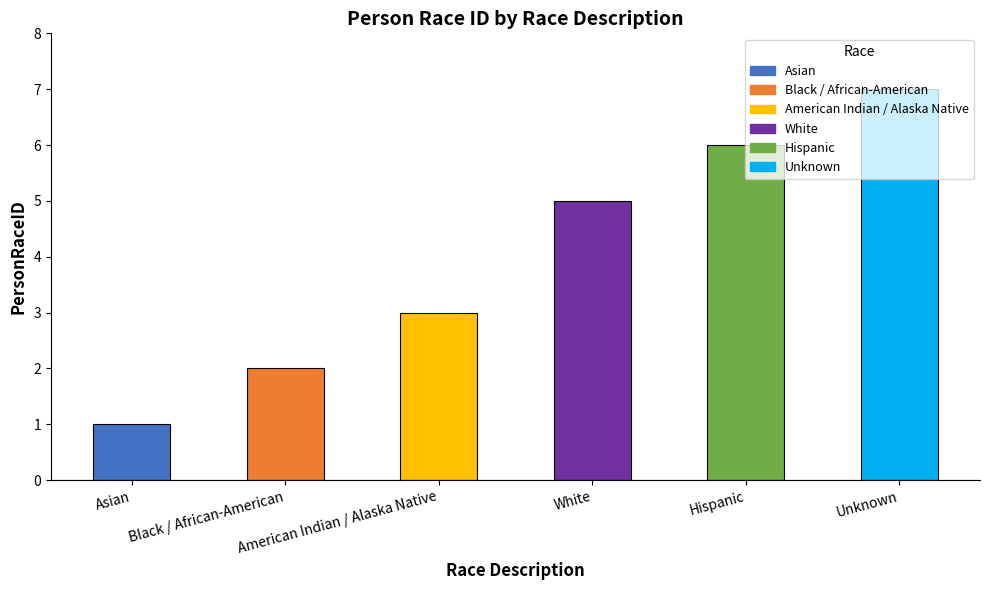

What is the ratio of the value at White to the value at Black / African-American?

2.5